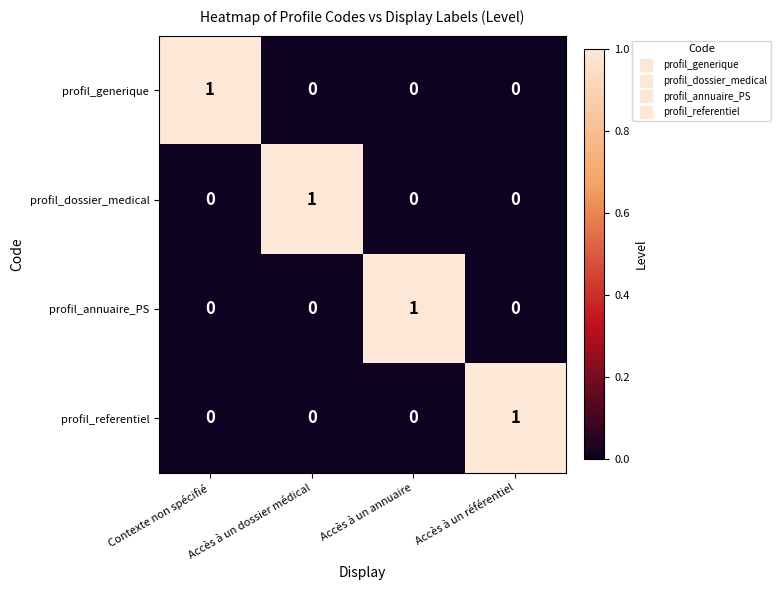

What is the difference between the highest and lowest values at Contexte non spécifié?

1